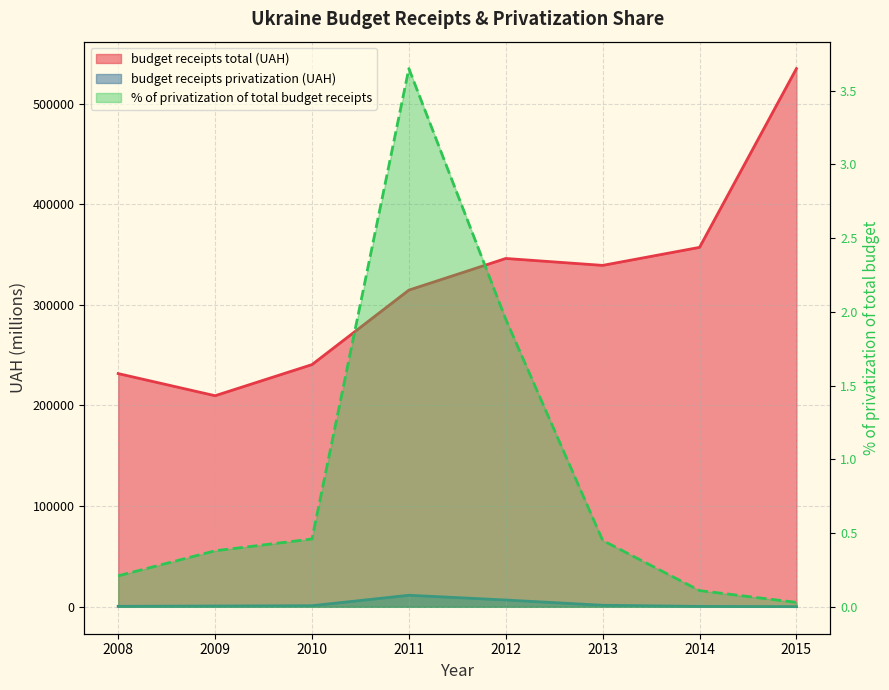

Reading right to left, transcribe all the data shown in this chart.

budget receipts total (UAH): 2015=534694.8	2014=357084.2	2013=339180.3	2012=346054.0	2011=314616.9	2010=240615.2	2009=209700.3	2008=231686.3
budget receipts privatization (UAH): 2015=151.5	2014=405.6	2013=1541.1	2012=6763.3	2011=11480.4	2010=1097.1	2009=803.6	2008=480.7
% of privatization of total budget receipts: 2015=0.0	2014=0.1	2013=0.5	2012=1.9	2011=3.6	2010=0.5	2009=0.4	2008=0.2